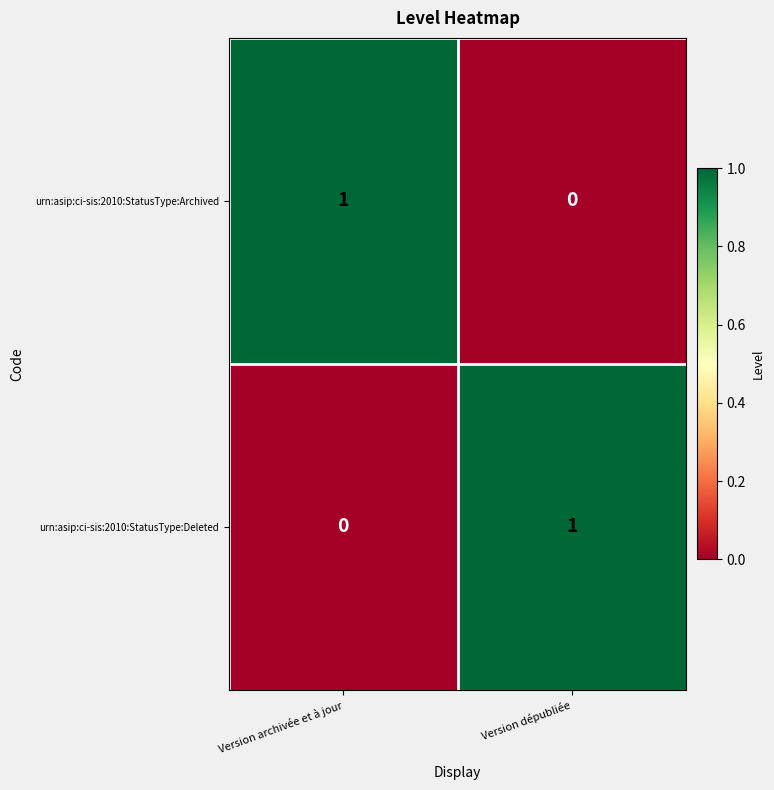

Is the value of urn:asip:ci-sis:2010:StatusType:Archived at Version archivée et à jour greater than the value of urn:asip:ci-sis:2010:StatusType:Deleted at Version archivée et à jour?

Yes